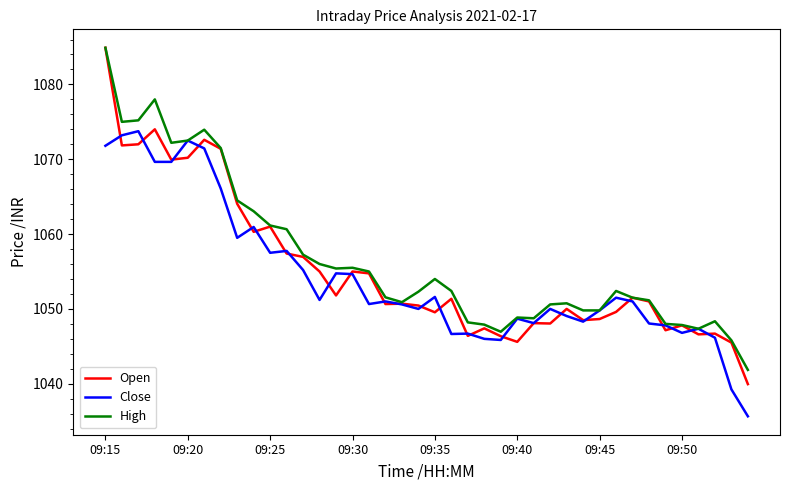

How many lines are shown in the chart?

3